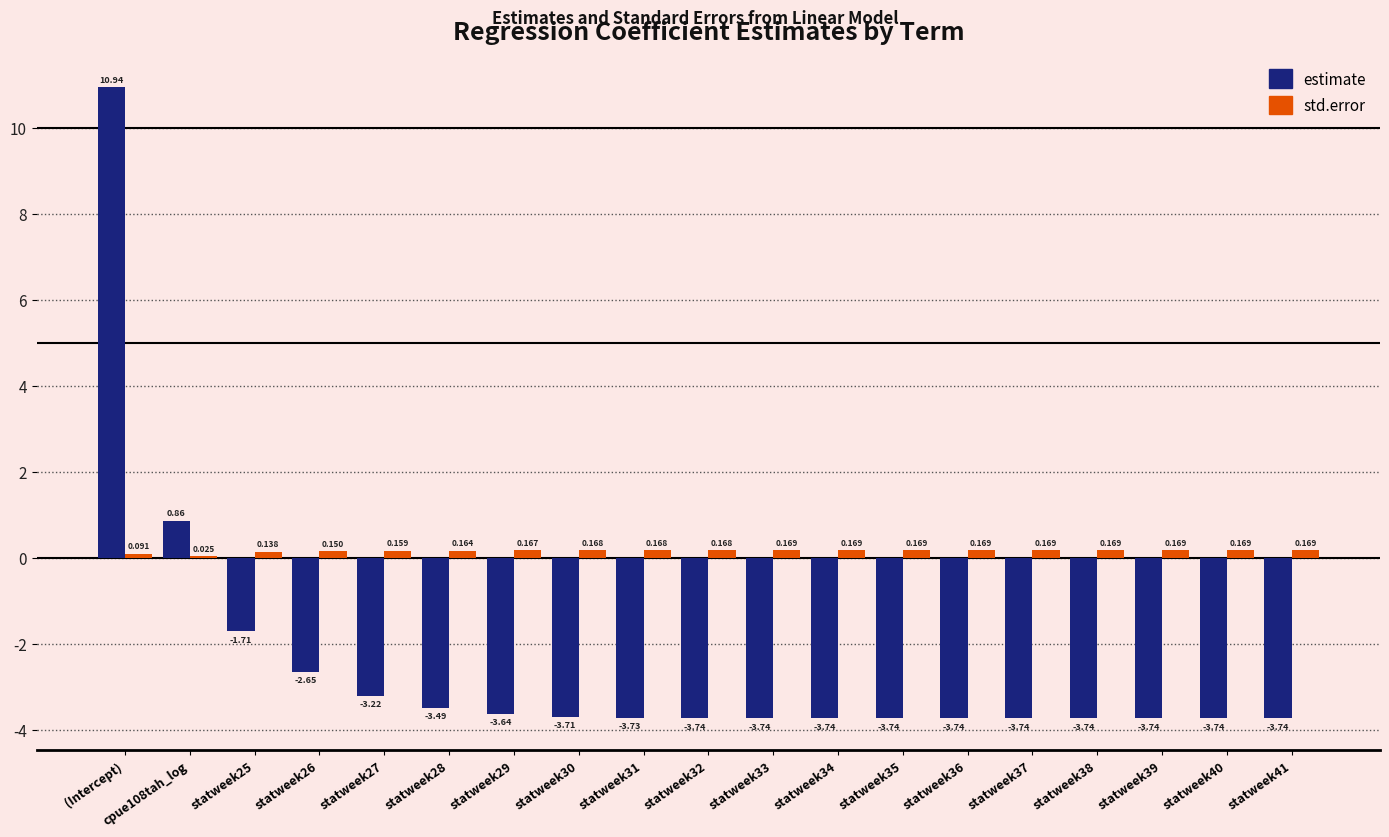

At which label does estimate first exceed -3?

(Intercept)